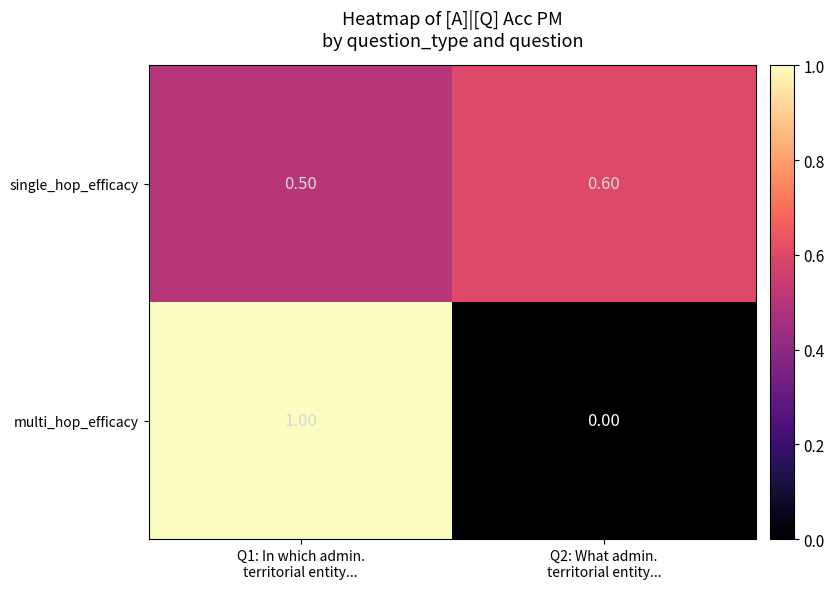

Between Q1: In which admin. territorial entity... and Q2: What admin. territorial entity..., which series saw the biggest shift?

multi_hop_efficacy